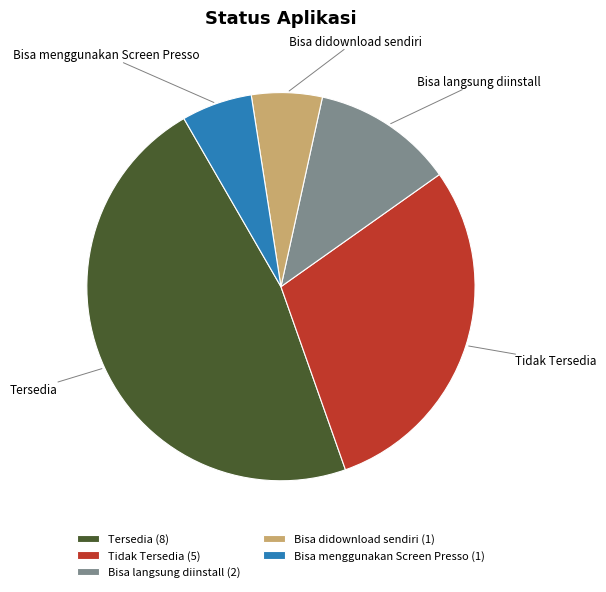

Approximately how many times larger is the value at Tersedia compared to Bisa didownload sendiri?

8.0